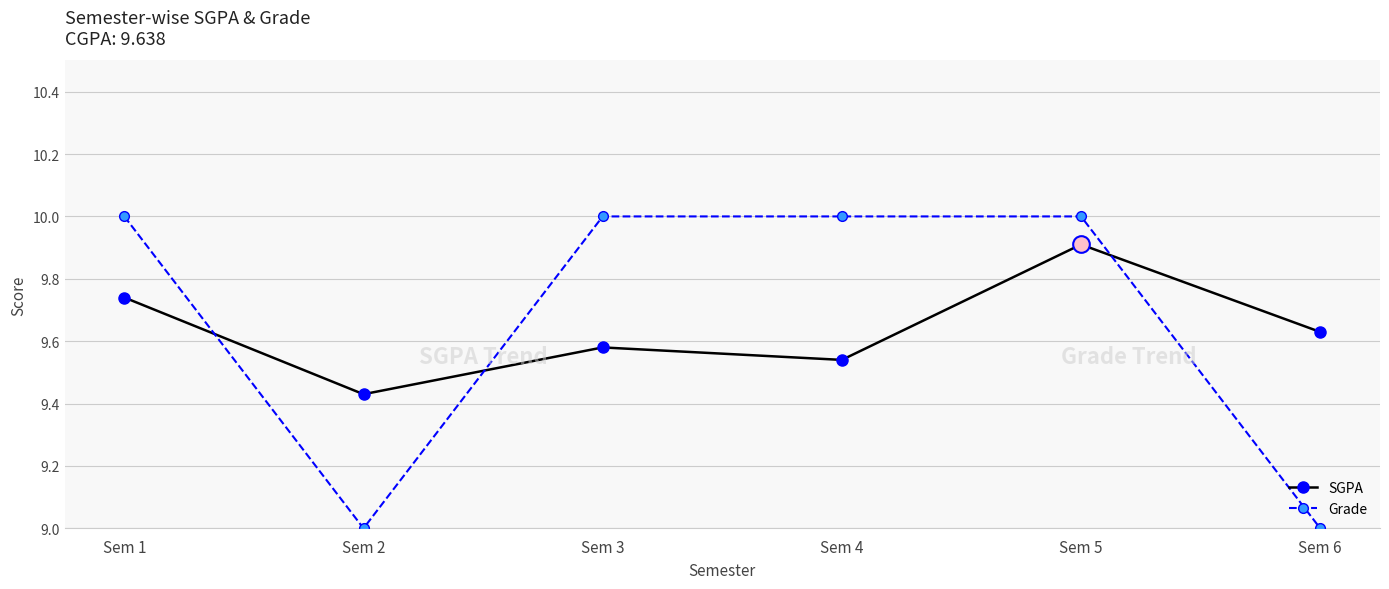

What is the difference between the second highest and minimum values in the Grade series?

1.0